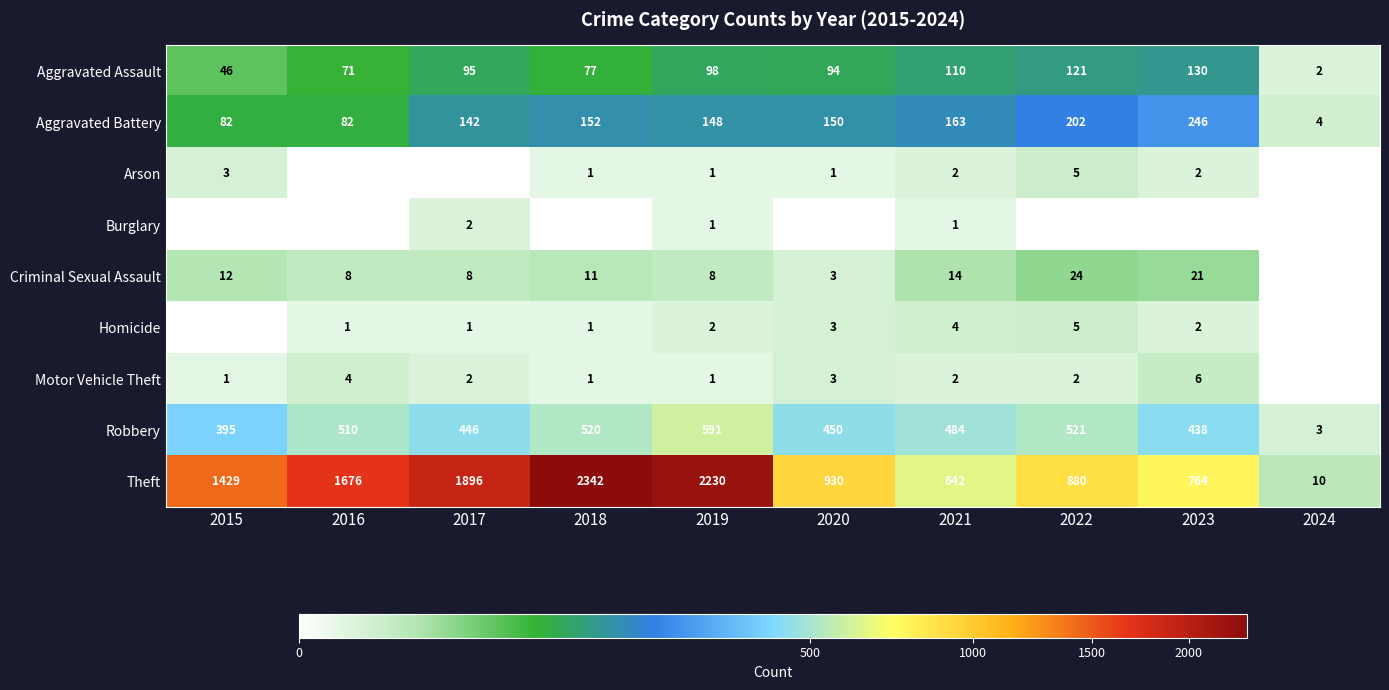

Which has a higher value, 2018 or 2019?

2019